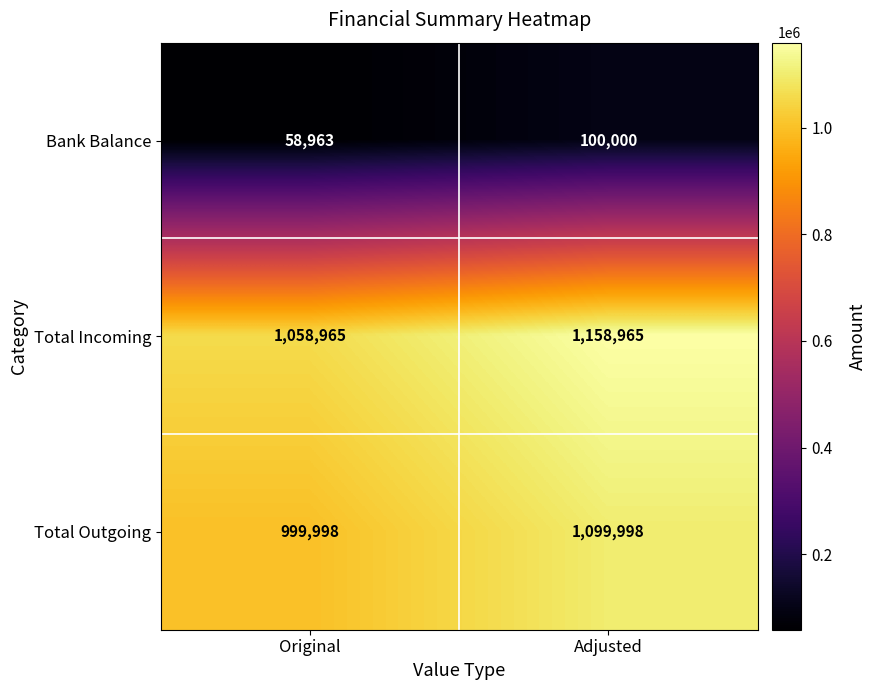

The value of Bank Balance at Original is 58963. True or false?

True